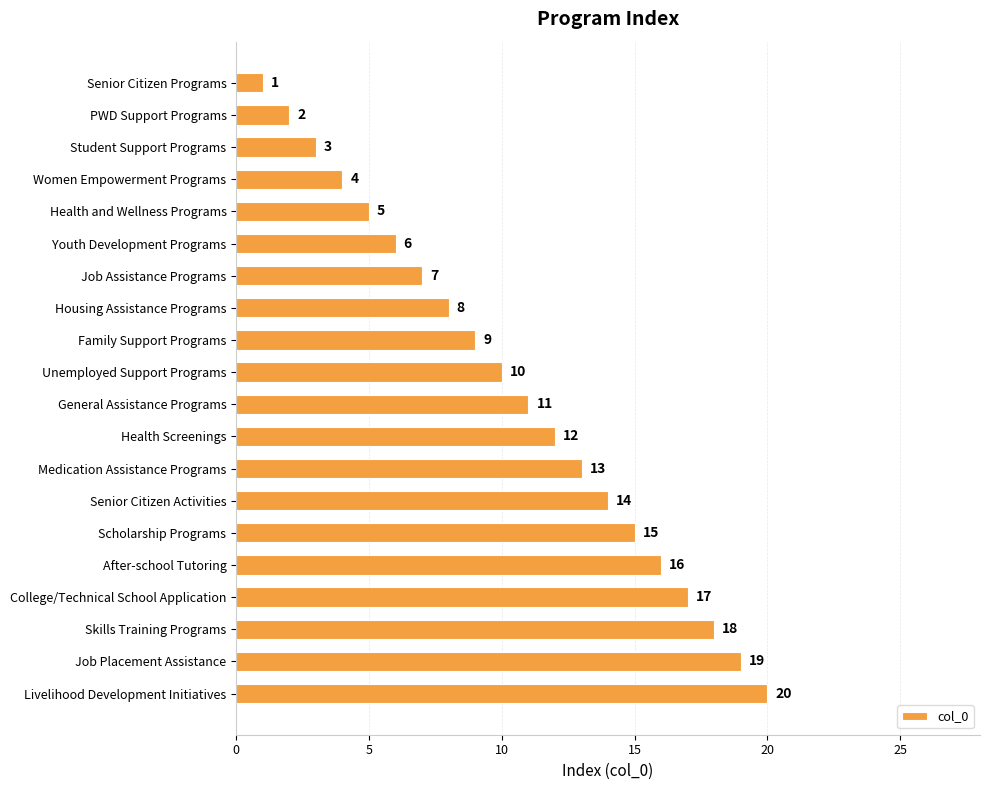

The value at Family Support Programs is 13. True or false?

False